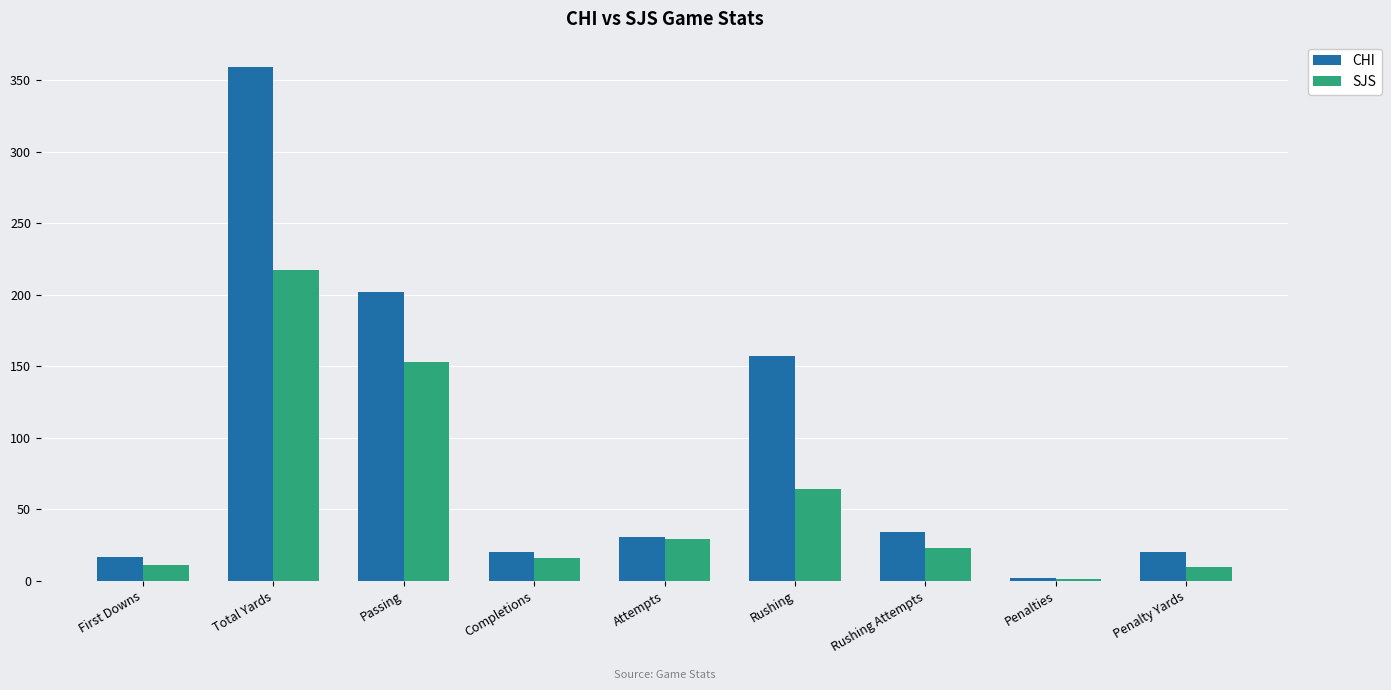

Read the SJS value at Rushing Attempts.

23